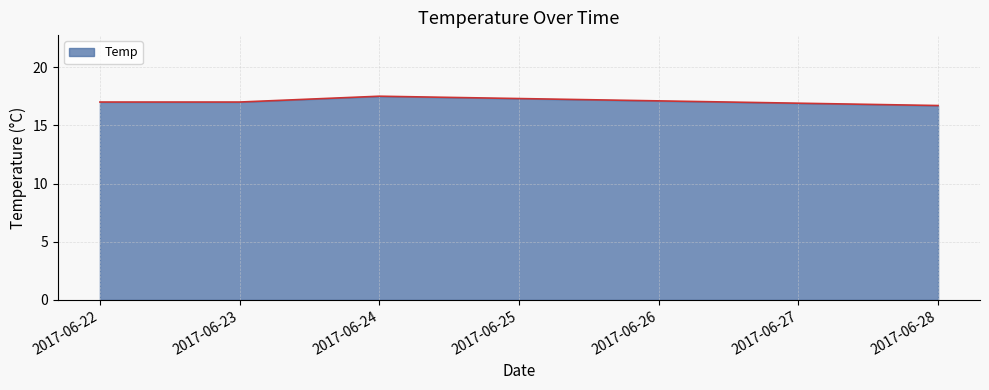

What is the approximate value at 2017-06-24?

17.5